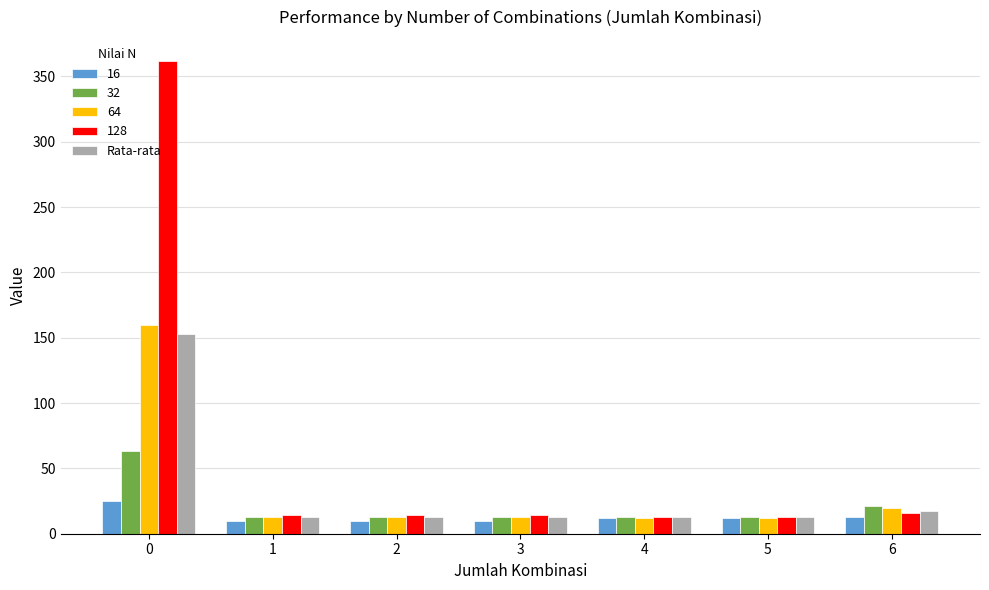

What is the minimum value for Rata-rata?

12.5